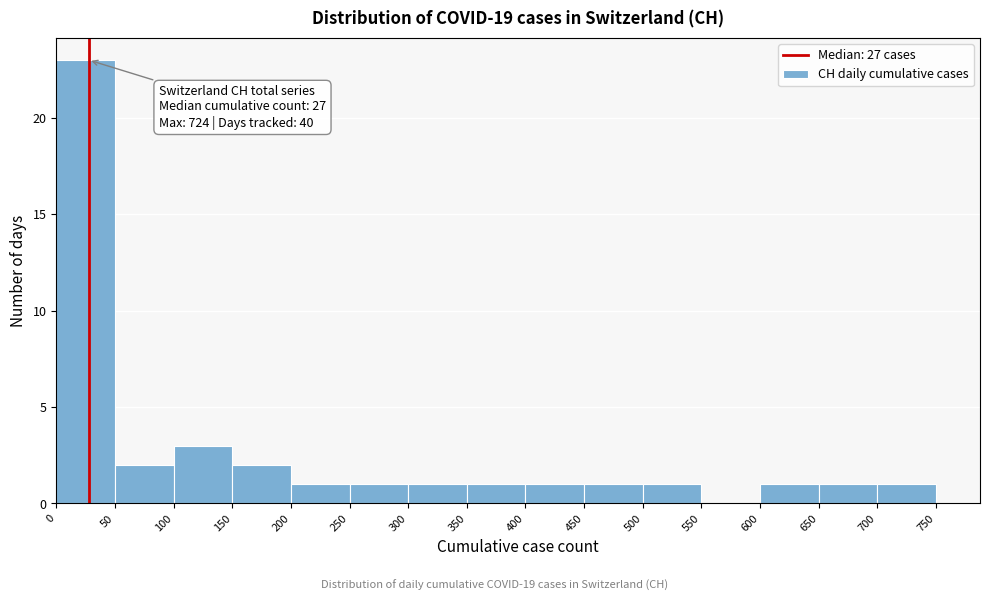

Over which range of the x-axis is the bar tallest?

0 to 50